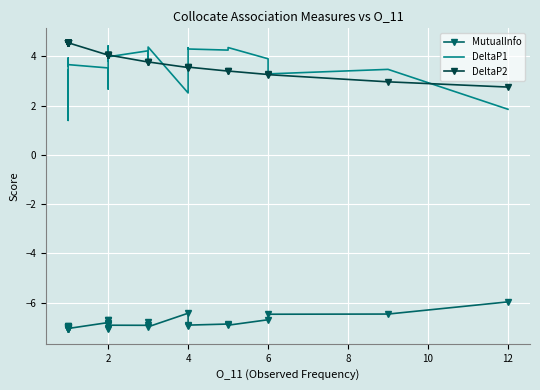

Is it true that DeltaP2 equals 1.6 at 2?

False